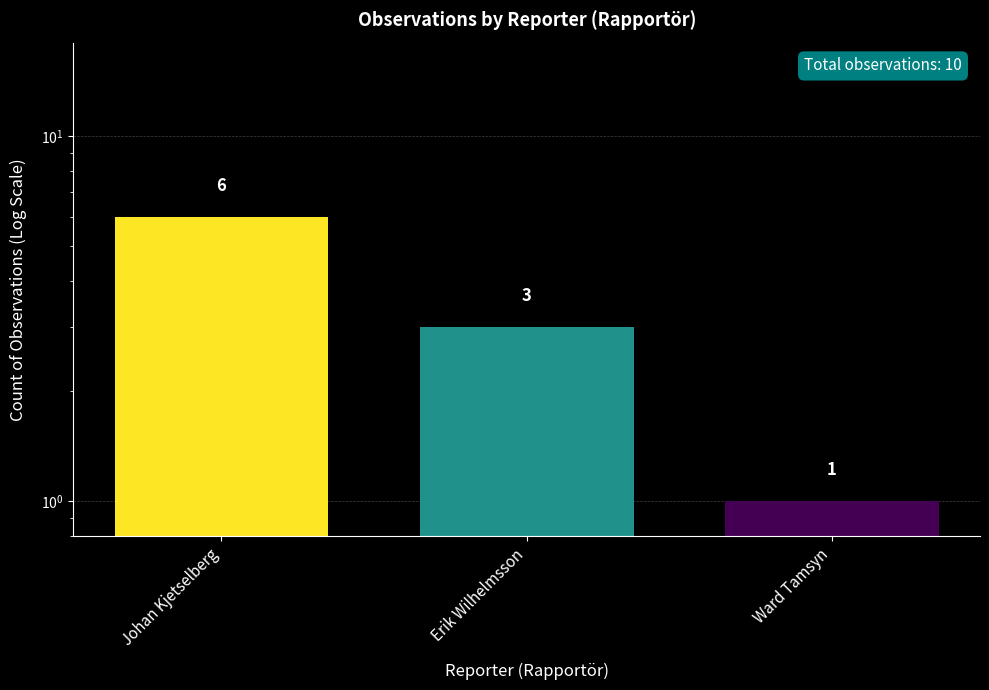

How many values are between 1 and 6?

3